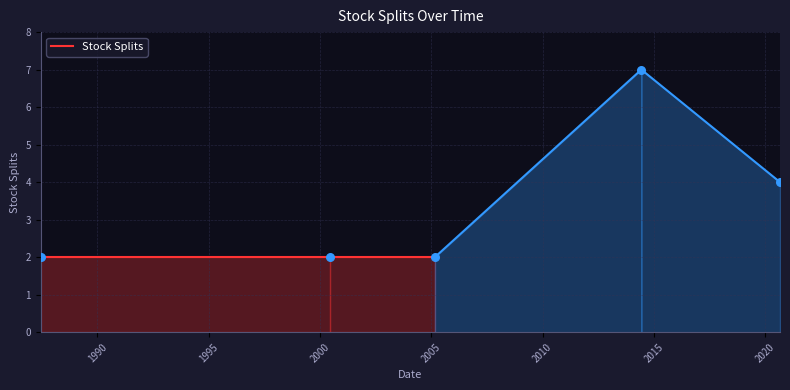

What is the average Y value?

3